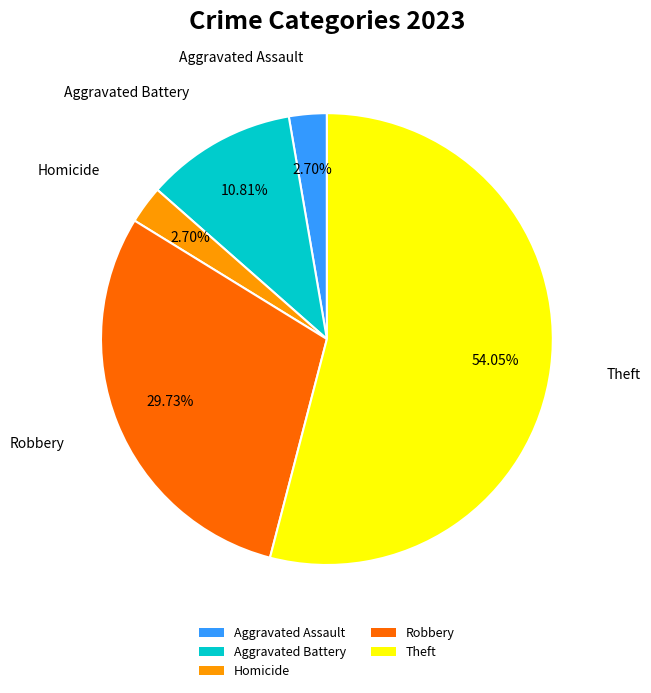

How many segments does this pie chart have?

5